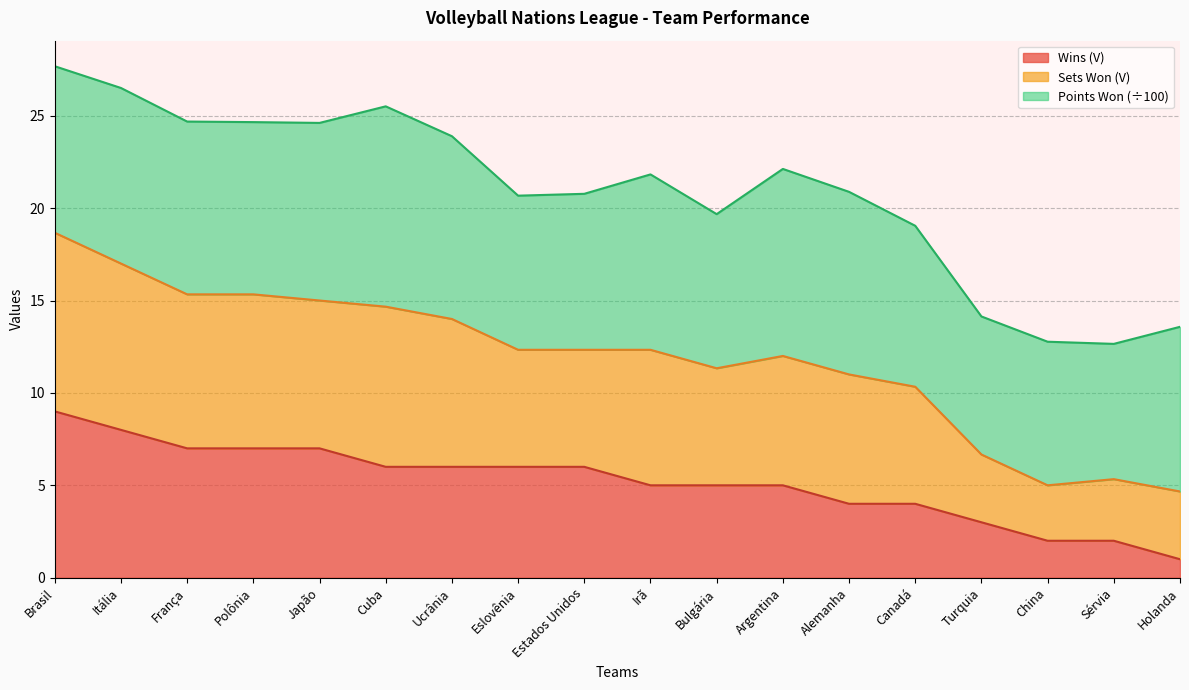

At how many categories does at least one series exceed 15?

14